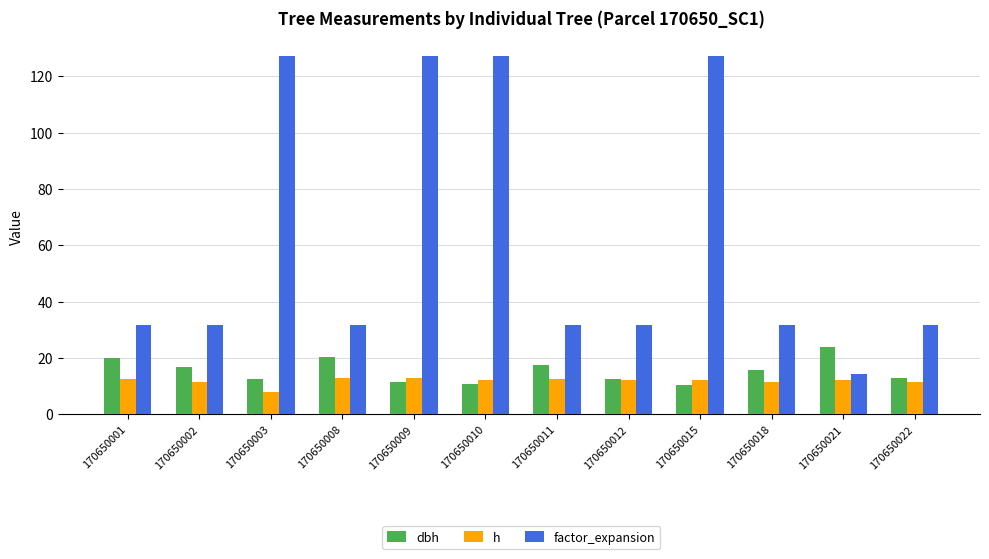

What is the maximum value for dbh?

23.8